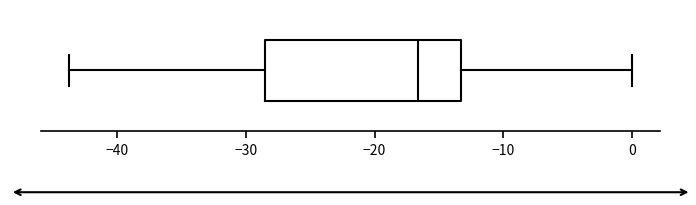

Transcribe this box plot: give where the median line is, the range the box spans, and where the two whiskers end, as read against the x-axis. The values are not printed on the chart, so give them approximately, as read against the axis.

median -17, box -28 to -13, whiskers -44 to 0